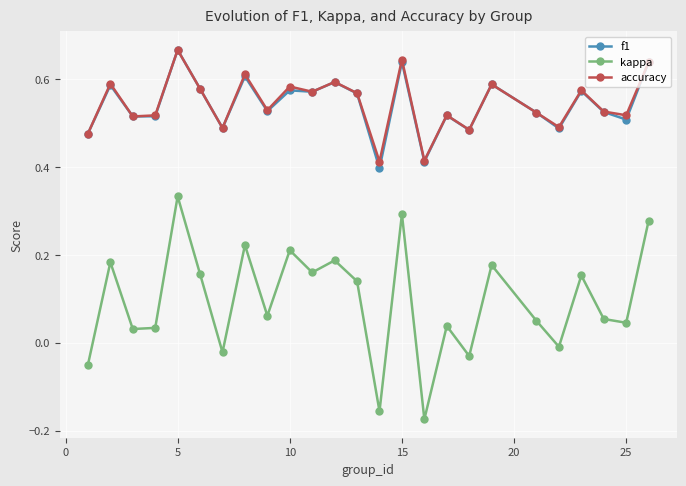

How many interior local valleys does the kappa series have?

9